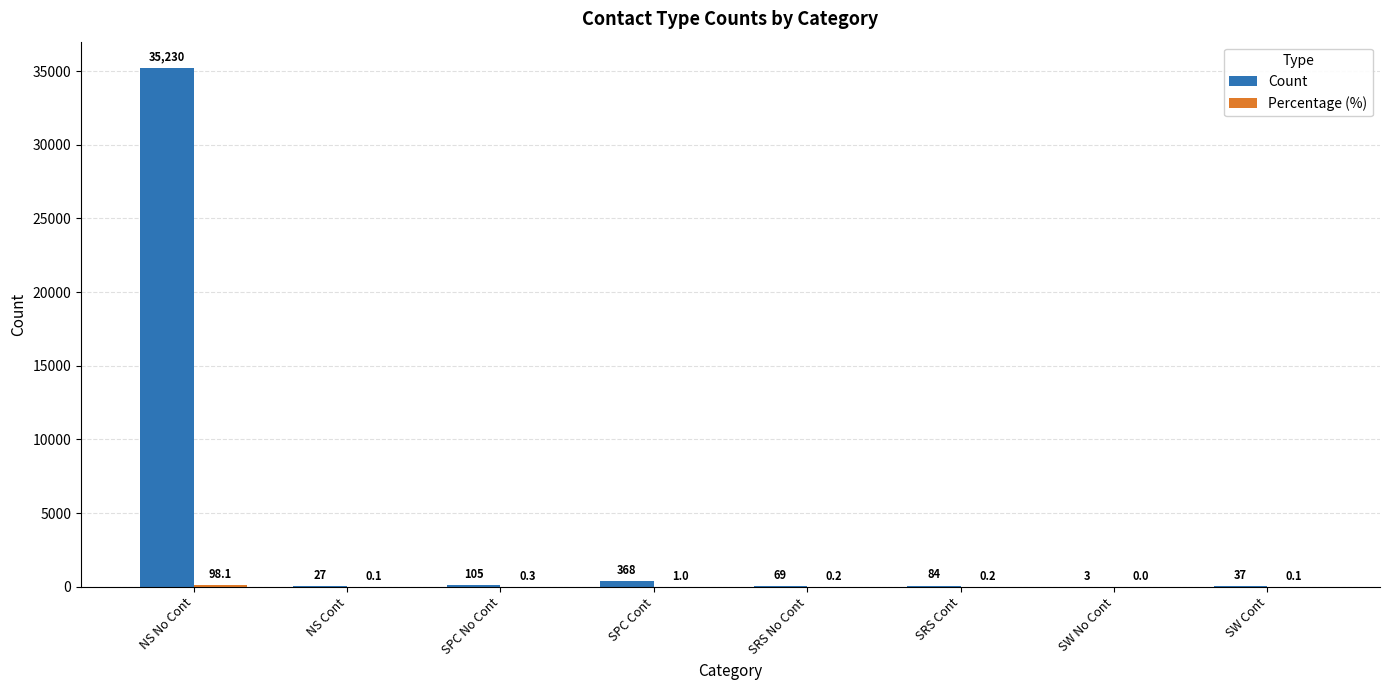

At which label is Count closest to 17616?

SPC Cont